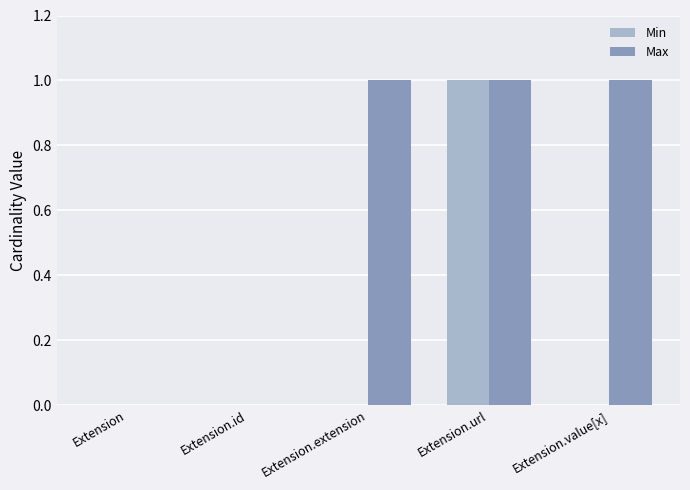

What is the greatest value displayed?

1